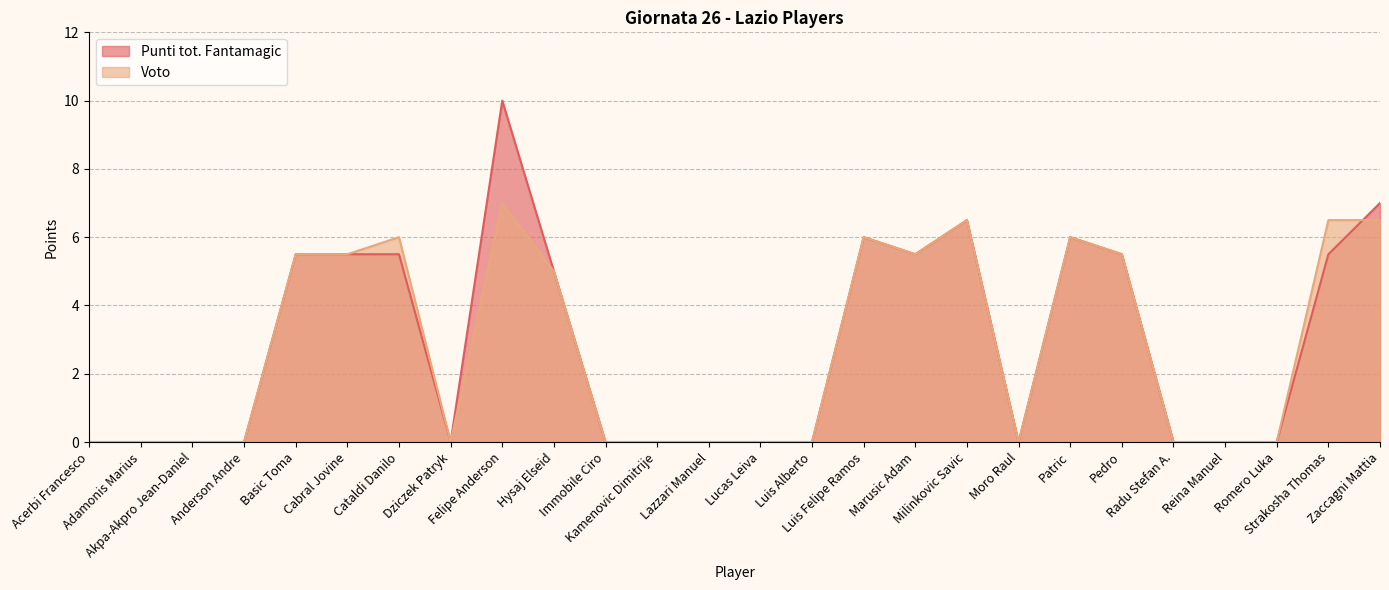

Is it true that Punti tot. Fantamagic equals 0.0 at Adamonis Marius?

True